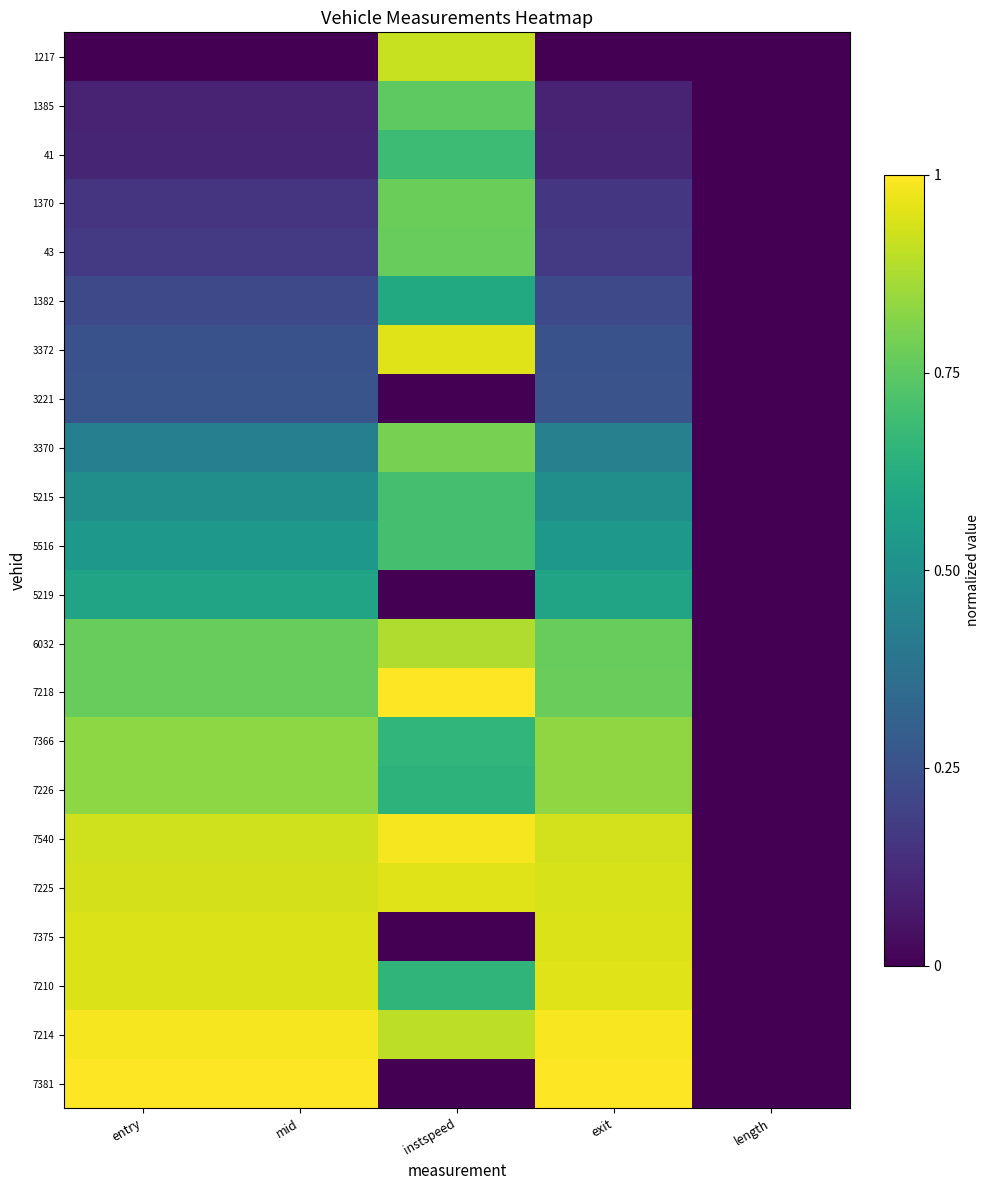

At how many categories does at least one series exceed 0?

4